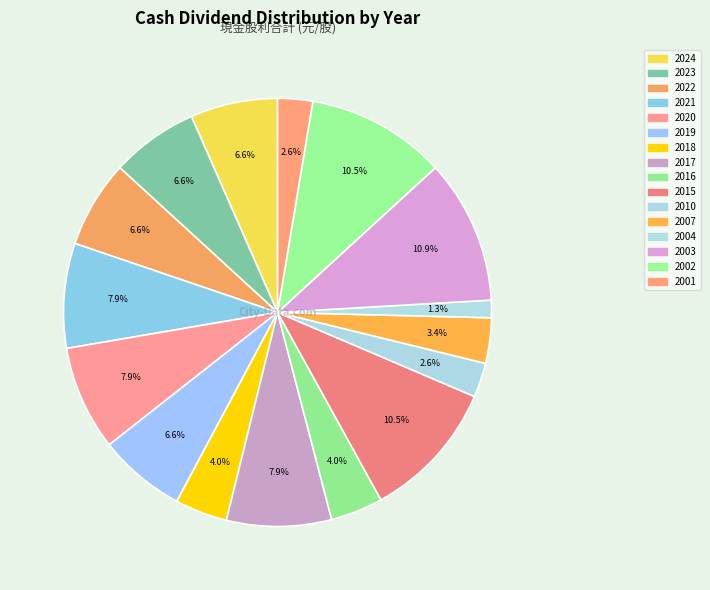

Count the number of slices in the pie.

16